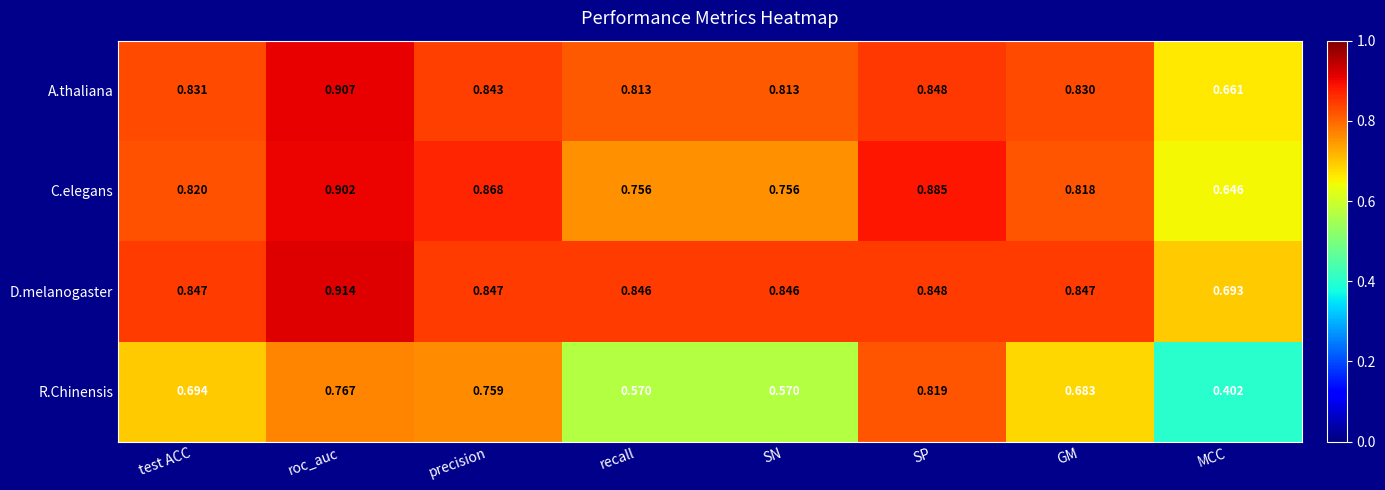

What is the total value across all series at GM?

3.2